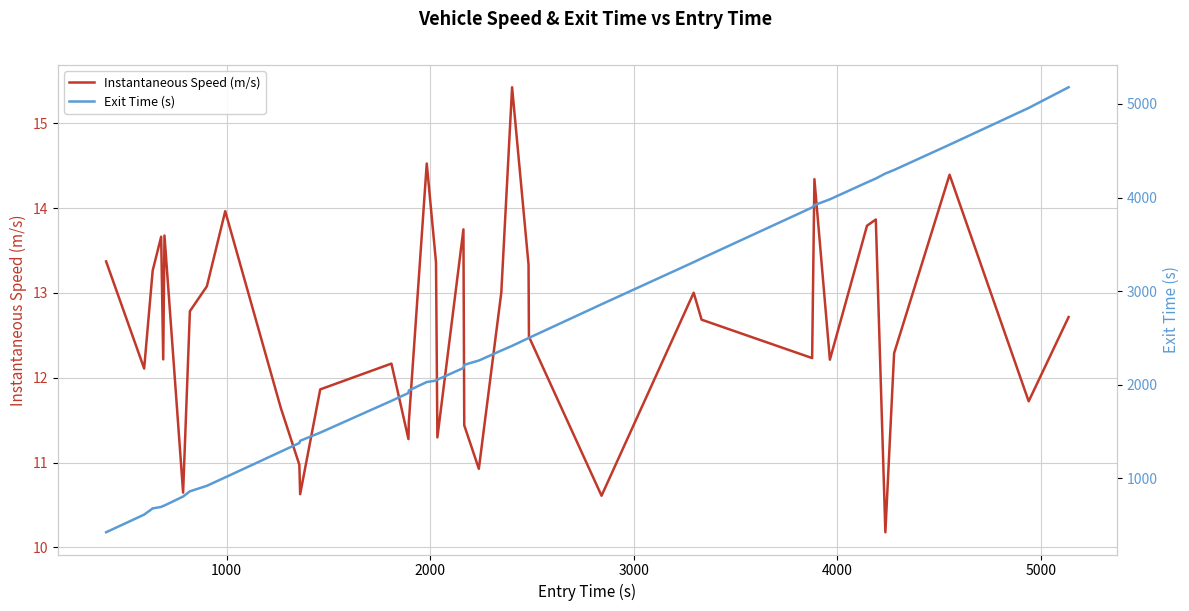

Rank the series by their maximum value, from highest to lowest.

Exit Time (s), Instantaneous Speed (m/s)